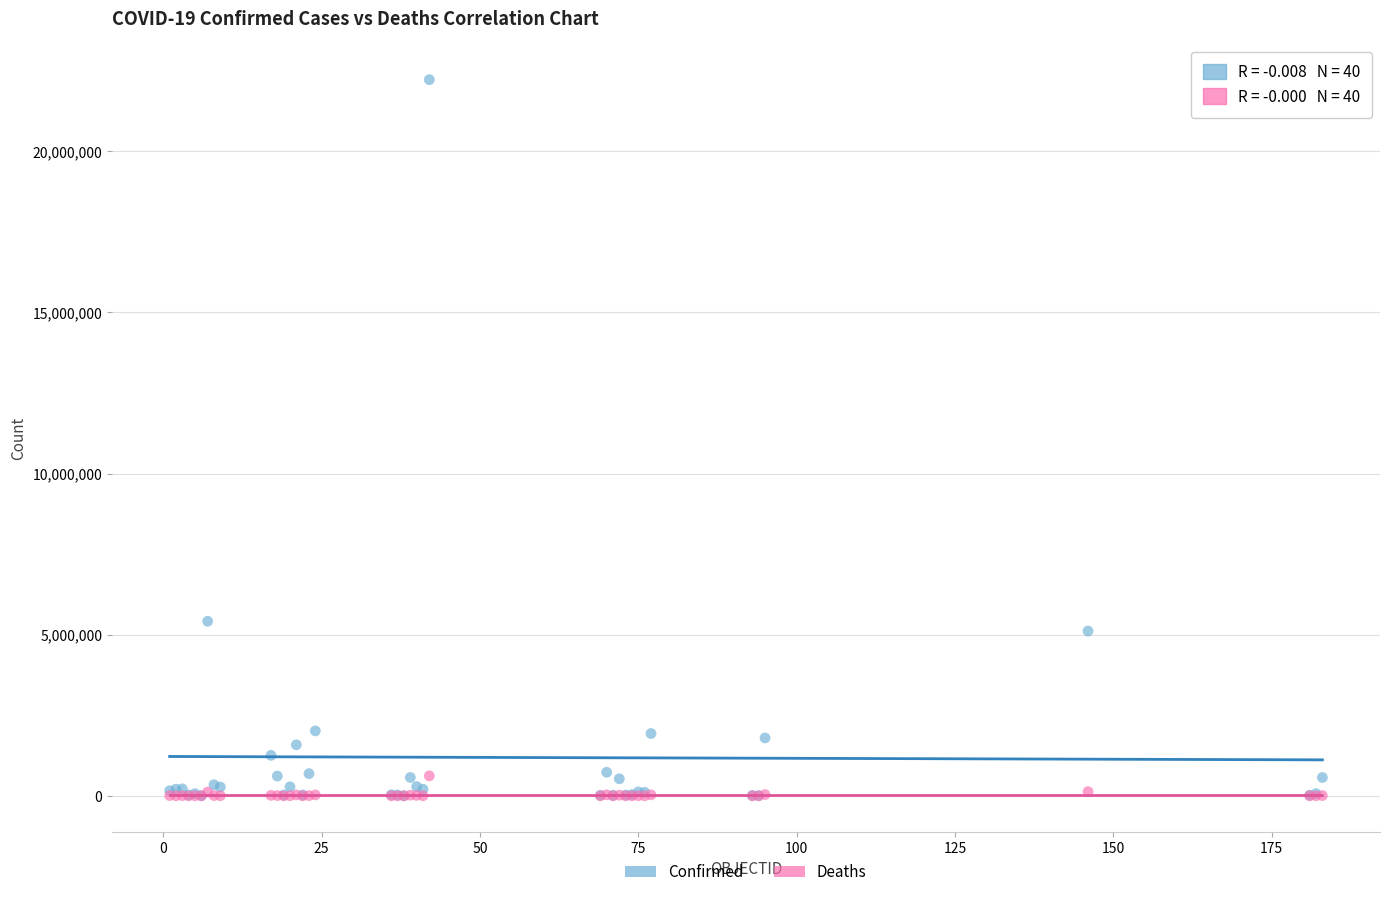

Across all series, what Y value is closest to 11109740?

5415501